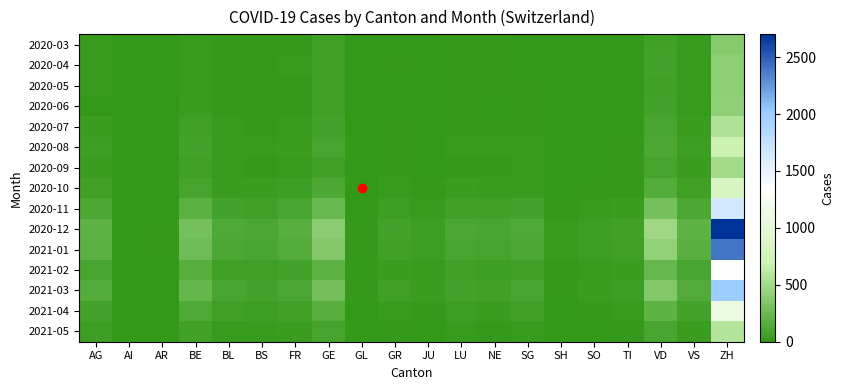

Reading left to right, transcribe all the data shown in this chart.

2020-03: AG=23	AI=0	AR=0	BE=23	BL=18	BS=16	FR=20	GE=64	GL=0	GR=10	JU=5	LU=14	NE=14	SG=3	SH=1	SO=3	TI=0	VD=73	VS=24	ZH=373
2020-04: AG=27	AI=0	AR=0	BE=26	BL=17	BS=17	FR=23	GE=64	GL=0	GR=11	JU=5	LU=12	NE=14	SG=0	SH=2	SO=3	TI=0	VD=77	VS=26	ZH=405
2020-05: AG=27	AI=0	AR=0	BE=30	BL=18	BS=16	FR=21	GE=65	GL=0	GR=10	JU=3	LU=12	NE=11	SG=12	SH=3	SO=3	TI=0	VD=73	VS=26	ZH=411
2020-06: AG=0	AI=0	AR=0	BE=35	BL=19	BS=15	FR=21	GE=61	GL=0	GR=10	JU=3	LU=12	NE=10	SG=13	SH=2	SO=3	TI=0	VD=77	VS=28	ZH=415
2020-07: AG=40	AI=0	AR=0	BE=60	BL=25	BS=20	FR=30	GE=80	GL=2	GR=15	JU=8	LU=20	NE=18	SG=20	SH=5	SO=8	TI=10	VD=100	VS=40	ZH=550
2020-08: AG=50	AI=1	AR=2	BE=75	BL=30	BS=25	FR=38	GE=95	GL=3	GR=18	JU=10	LU=25	NE=22	SG=28	SH=6	SO=10	TI=15	VD=120	VS=50	ZH=680
2020-09: AG=35	AI=1	AR=1	BE=55	BL=22	BS=18	FR=28	GE=70	GL=2	GR=12	JU=7	LU=18	NE=16	SG=22	SH=4	SO=7	TI=12	VD=90	VS=38	ZH=500
2020-10: AG=60	AI=2	AR=3	BE=90	BL=40	BS=35	FR=50	GE=120	GL=5	GR=25	JU=15	LU=35	NE=30	SG=40	SH=8	SO=15	TI=20	VD=150	VS=60	ZH=820
2020-11: AG=120	AI=5	AR=8	BE=180	BL=80	BS=70	FR=100	GE=250	GL=10	GR=50	JU=30	LU=70	NE=60	SG=80	SH=15	SO=30	TI=40	VD=300	VS=120	ZH=1650
2020-12: AG=200	AI=10	AR=15	BE=300	BL=130	BS=110	FR=160	GE=400	GL=18	GR=80	JU=50	LU=110	NE=100	SG=130	SH=25	SO=50	TI=65	VD=480	VS=190	ZH=2700
2021-01: AG=180	AI=8	AR=12	BE=270	BL=110	BS=95	FR=140	GE=360	GL=15	GR=70	JU=45	LU=100	NE=90	SG=115	SH=22	SO=45	TI=58	VD=430	VS=170	ZH=2400
2021-02: AG=100	AI=4	AR=7	BE=160	BL=65	BS=55	FR=80	GE=200	GL=8	GR=40	JU=25	LU=55	NE=50	SG=65	SH=12	SO=25	TI=32	VD=240	VS=95	ZH=1350
2021-03: AG=150	AI=6	AR=10	BE=230	BL=95	BS=80	FR=115	GE=290	GL=12	GR=55	JU=35	LU=80	NE=72	SG=95	SH=18	SO=35	TI=45	VD=350	VS=140	ZH=2000
2021-04: AG=80	AI=3	AR=5	BE=130	BL=55	BS=45	FR=65	GE=160	GL=7	GR=30	JU=20	LU=45	NE=40	SG=55	SH=10	SO=20	TI=25	VD=200	VS=80	ZH=1100
2021-05: AG=45	AI=1	AR=2	BE=70	BL=28	BS=22	FR=35	GE=85	GL=3	GR=16	JU=9	LU=22	NE=19	SG=28	SH=5	SO=8	TI=13	VD=105	VS=42	ZH=580